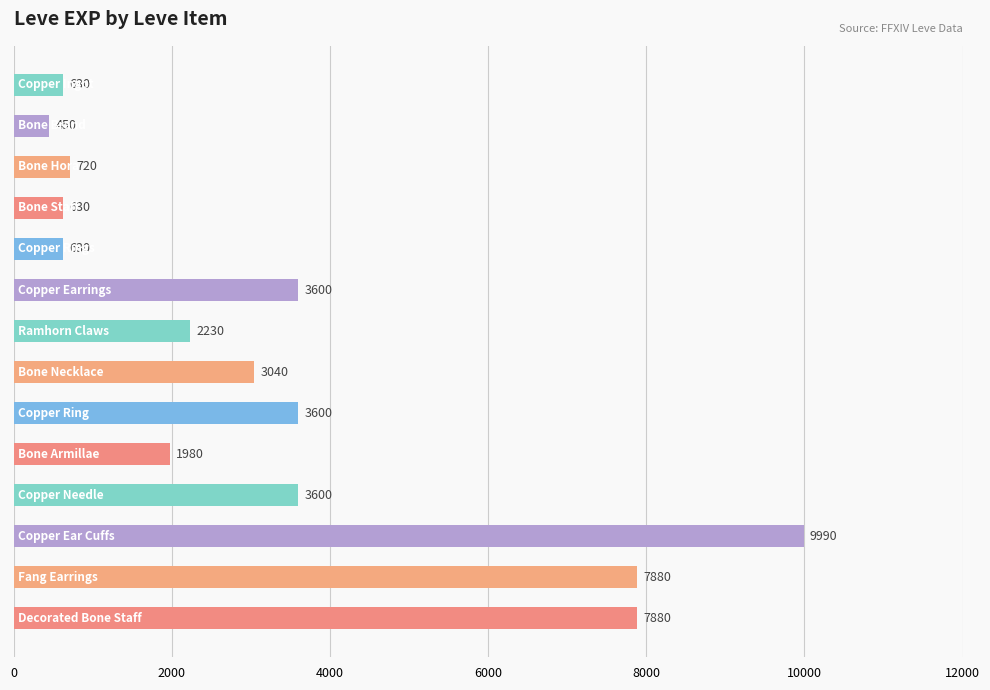

What is the value of the 10th bar from the top?

1980